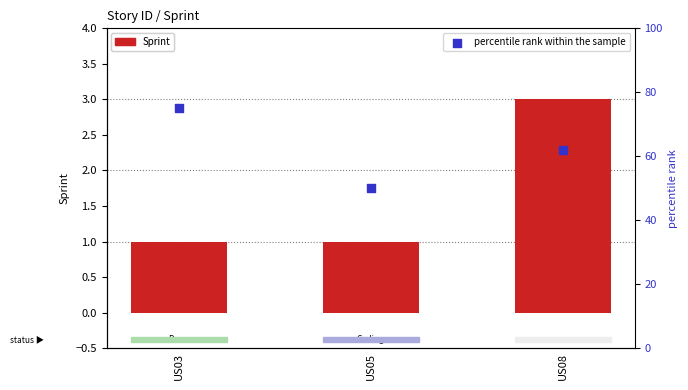

Which series reaches the maximum Y coordinate?

percentile rank within the sample